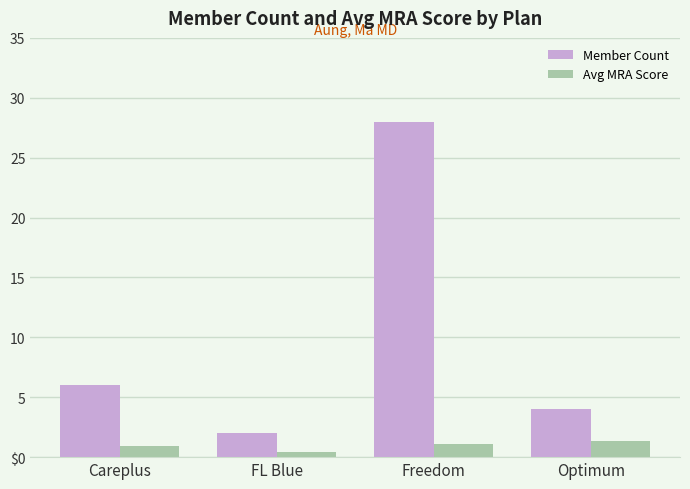

List the labels in order of Avg MRA Score value, smallest first.

FL Blue, Careplus, Freedom, Optimum